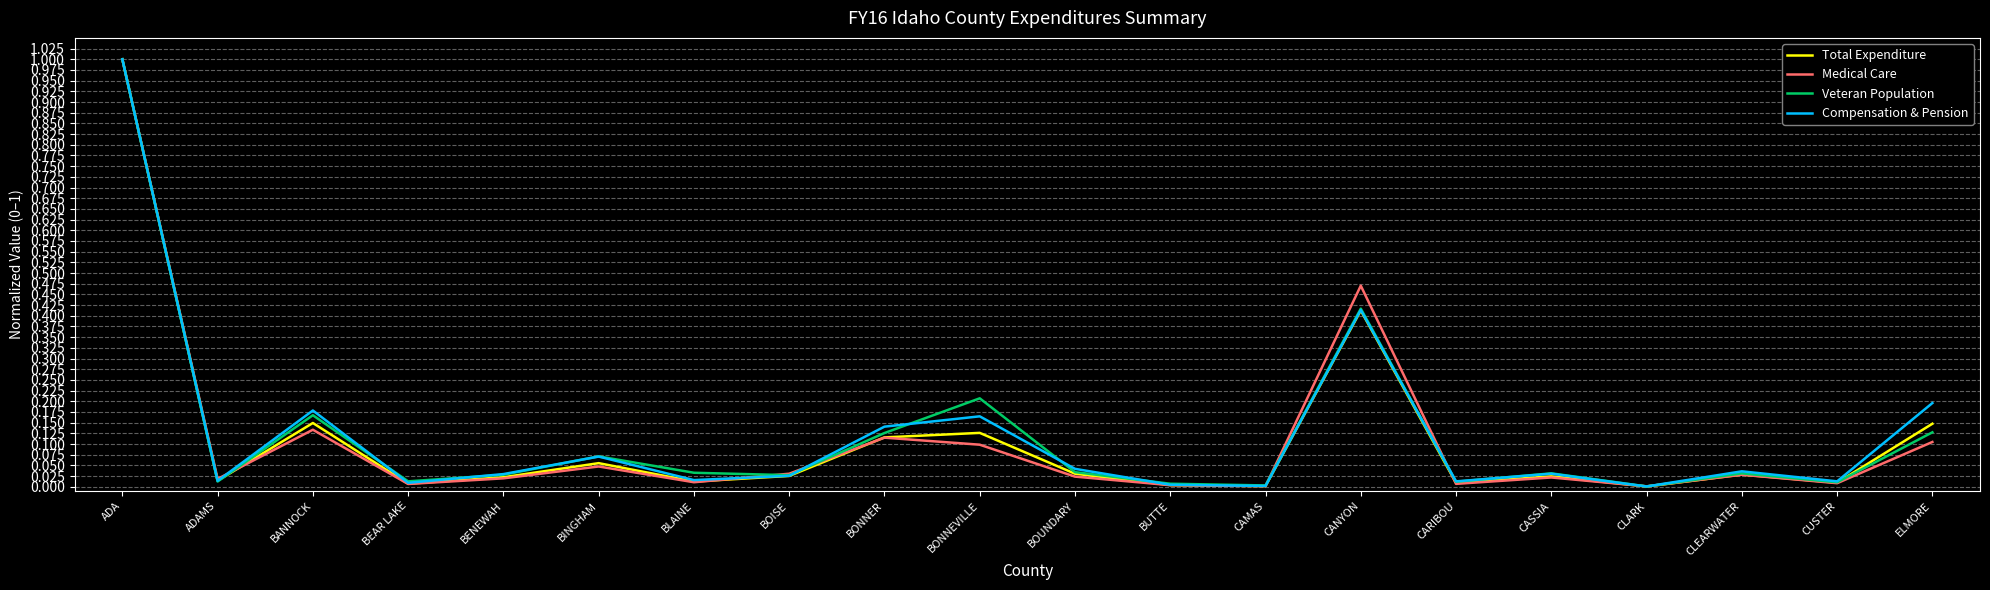

At which category is the sum across all series the highest?

ADA